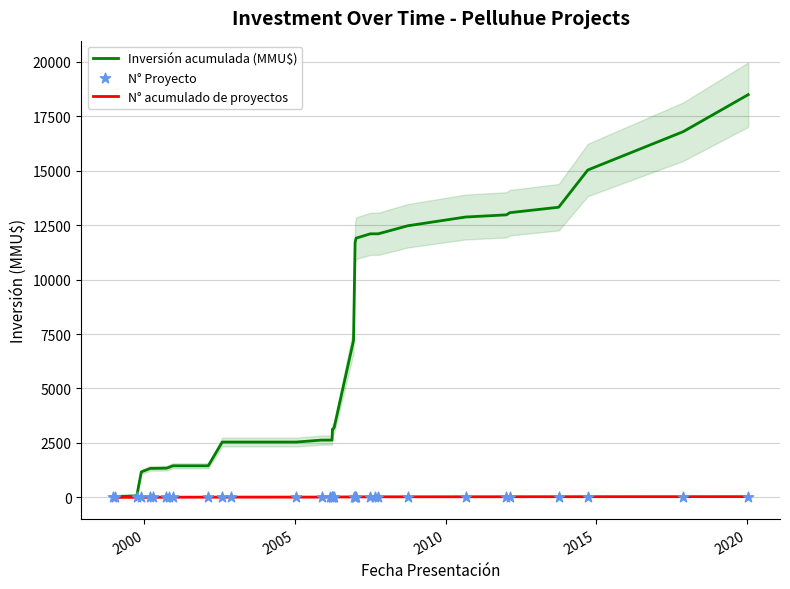

Which series has the widest spread of Y values?

Inversión acumulada (MMU$)